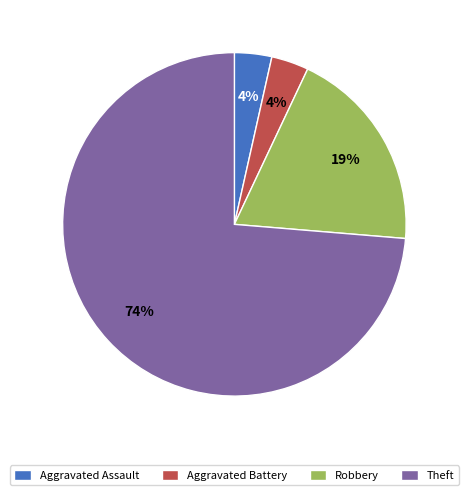

To the nearest percent, what percentage of the pie is Robbery?

19%